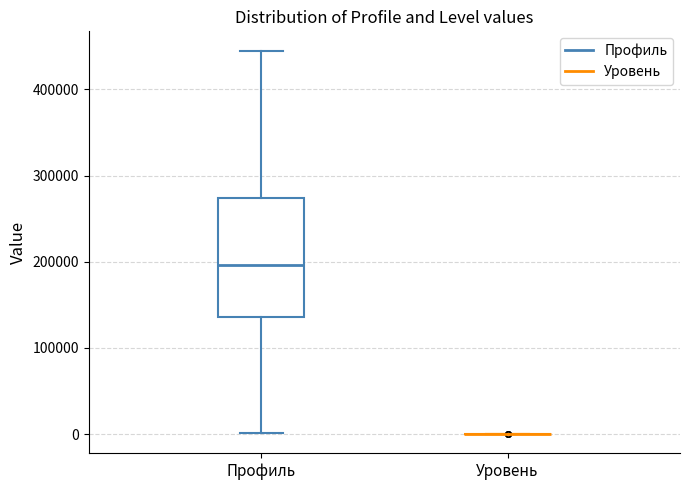

Which box is the tallest, from its lower edge to its upper edge?

Профиль